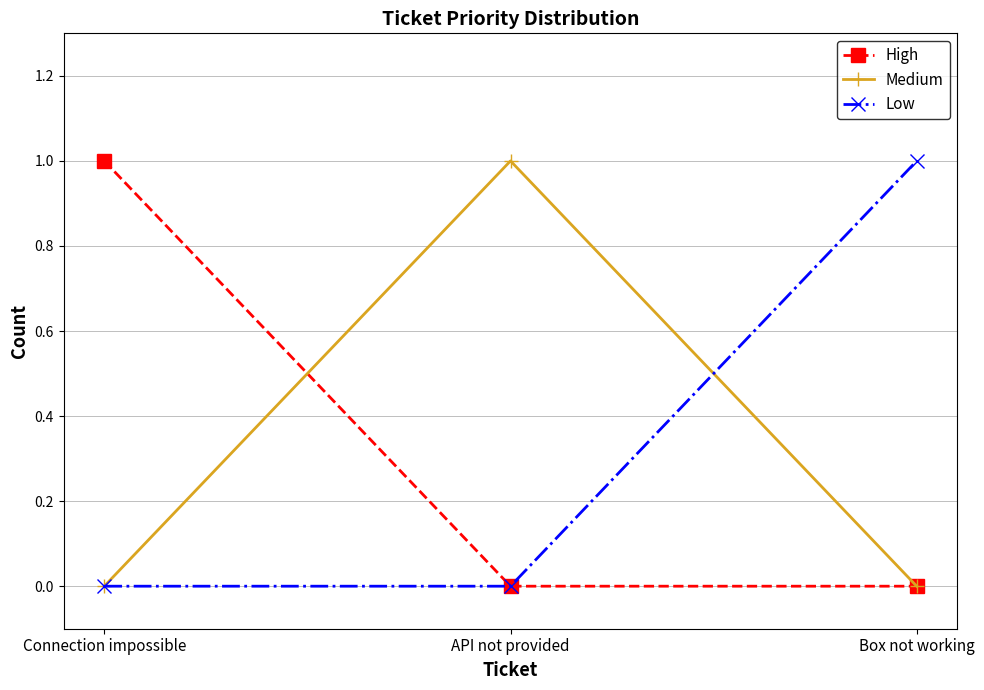

What is the value of the Medium point at the 2nd from the left?

1